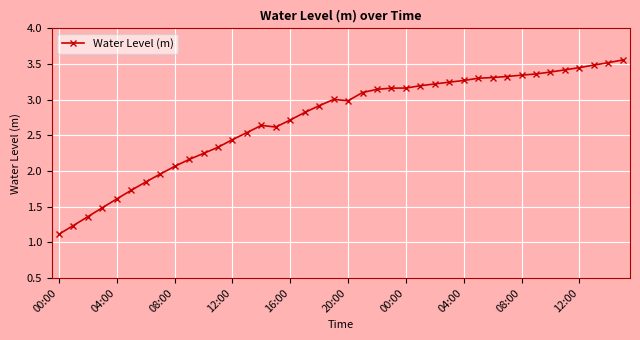

How many data points are less than 3?

20